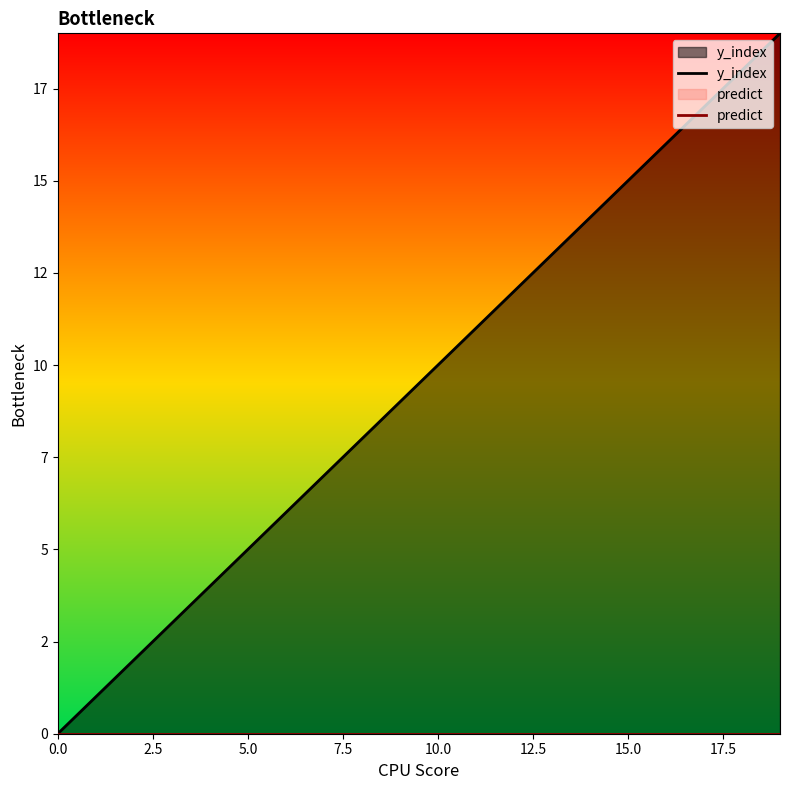

At which category is the sum across all series the highest?

19